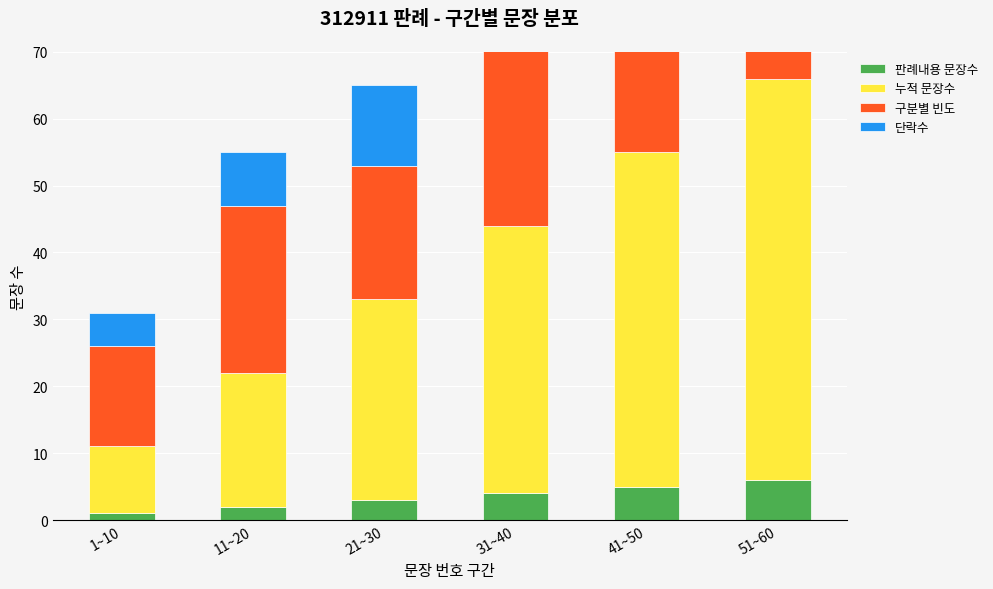

What is the sum of the 판례내용 문장수 values at 31~40 and 21~30?

7